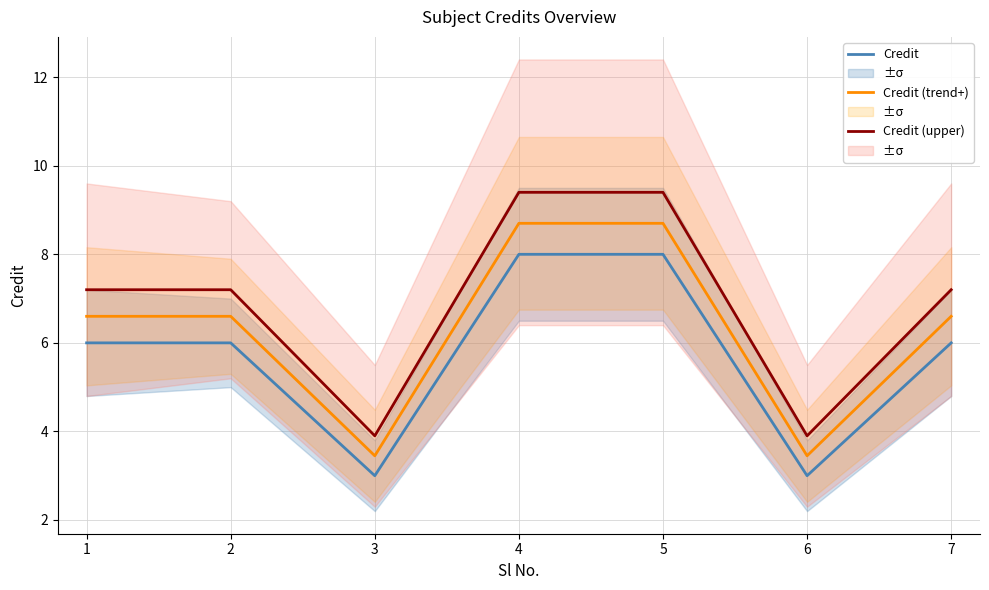

What is the sum of all Credit values?

40.0